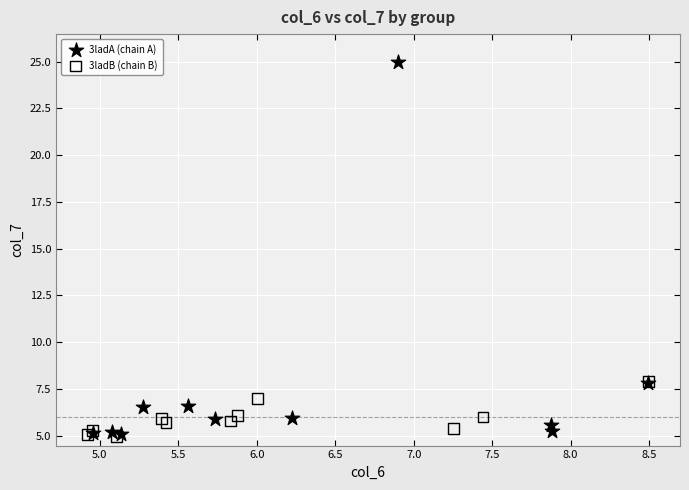

Which series has the largest Y range (max minus min)?

3ladA (chain A)